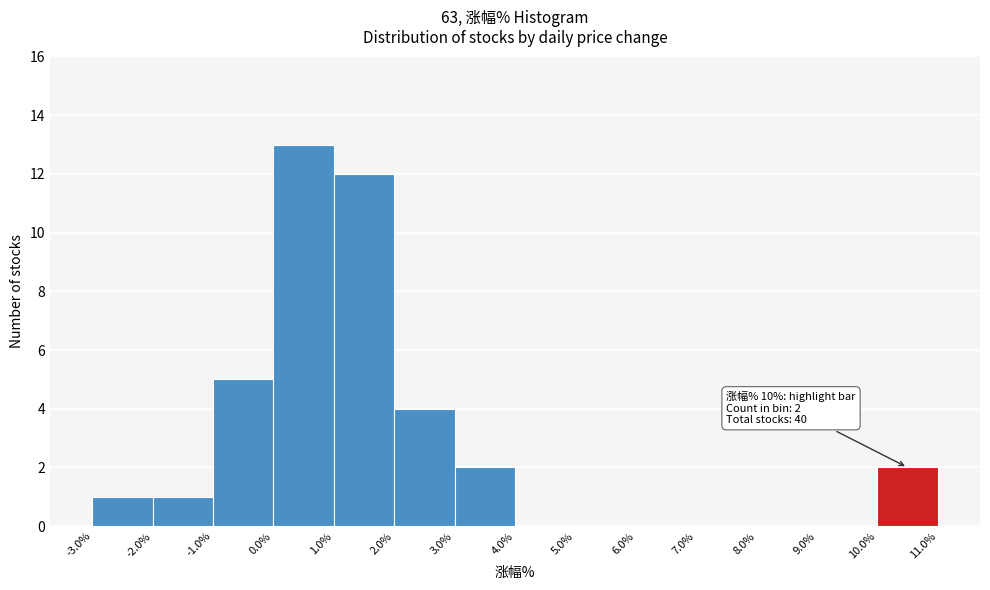

Over which range of the x-axis is the bar tallest?

0.0% to 1.0%